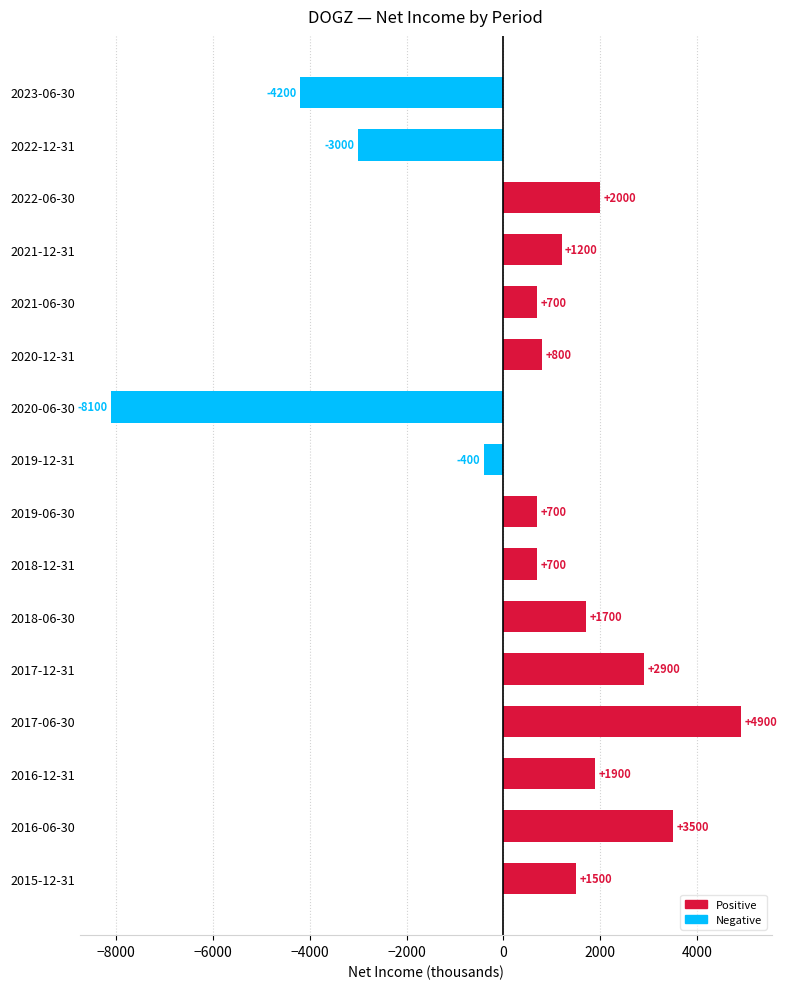

At which label is the value closest to -1600?

2019-12-31